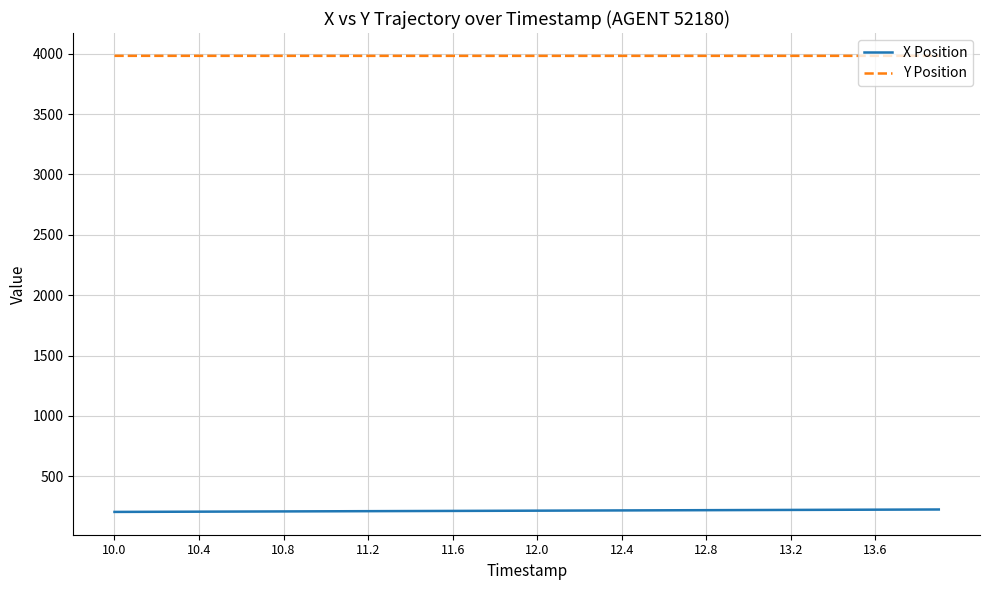

Which series has the largest total across all categories?

Y Position